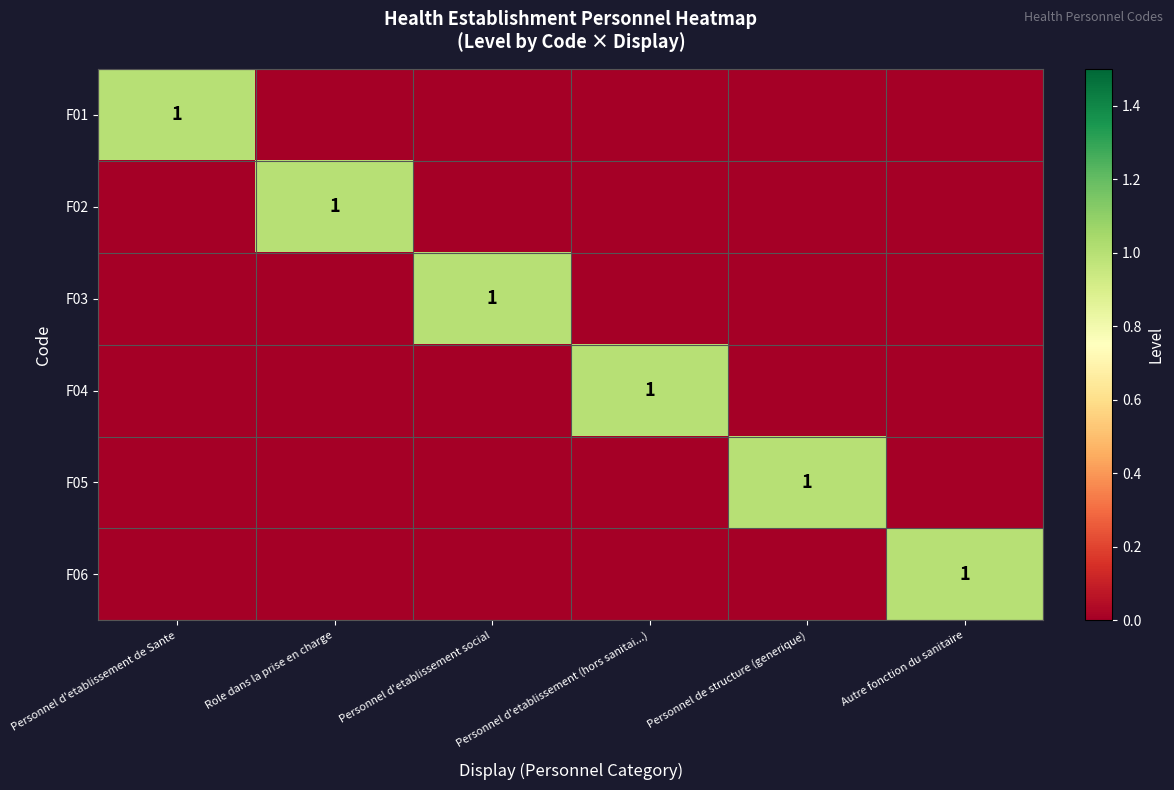

List the series in order of their peak value, lowest first.

F01, F02, F03, F04, F05, F06